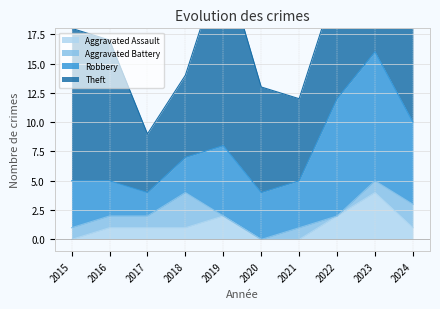

The value of Aggravated Battery at 2023 is 1. True or false?

False